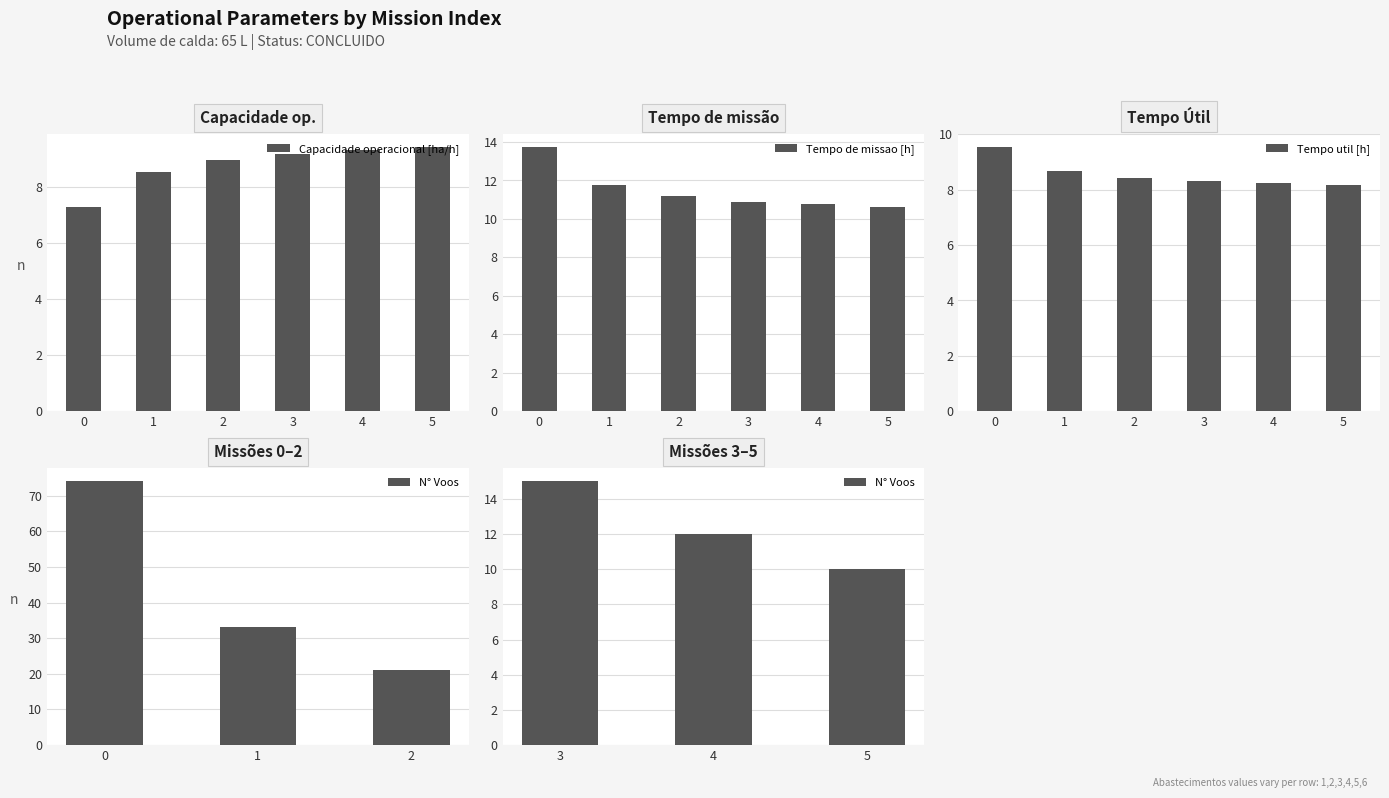

What is the spread (max minus min) of values at 0?

6.4